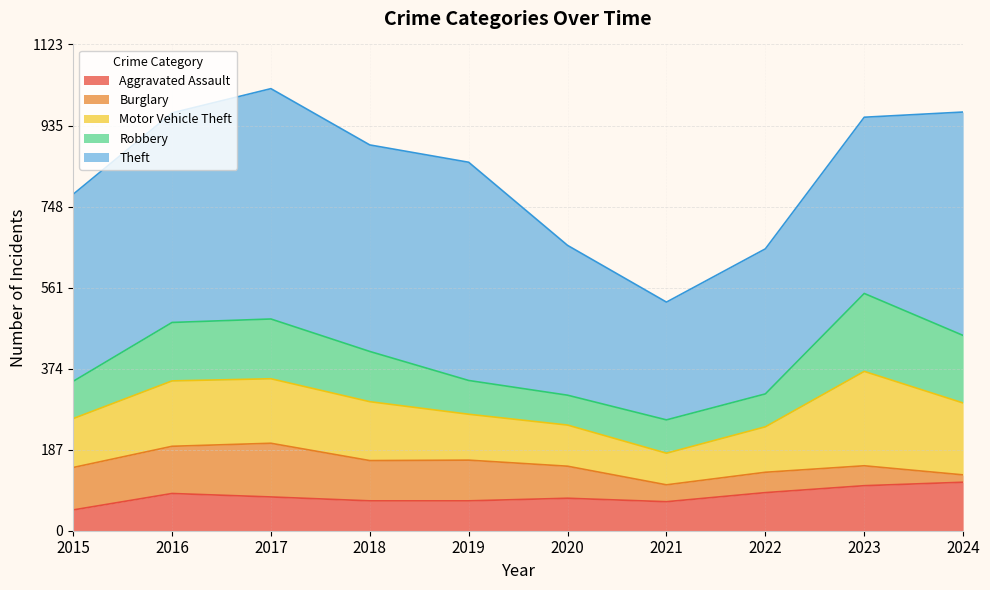

What is the spread (max minus min) of values at 2020?

277